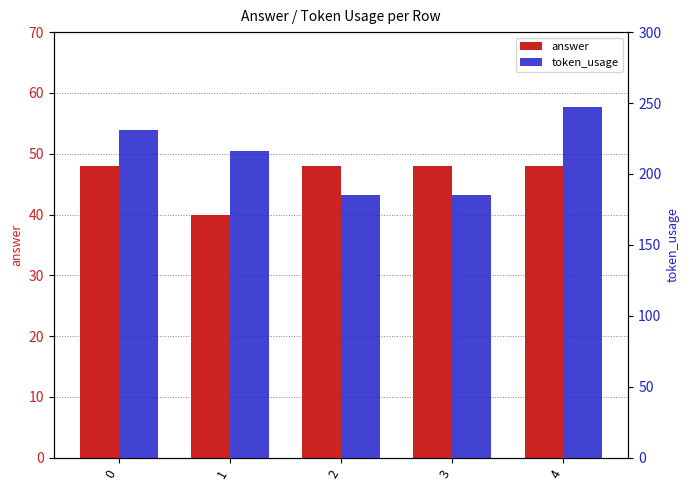

What are all the series names shown in the legend?

answer, token_usage